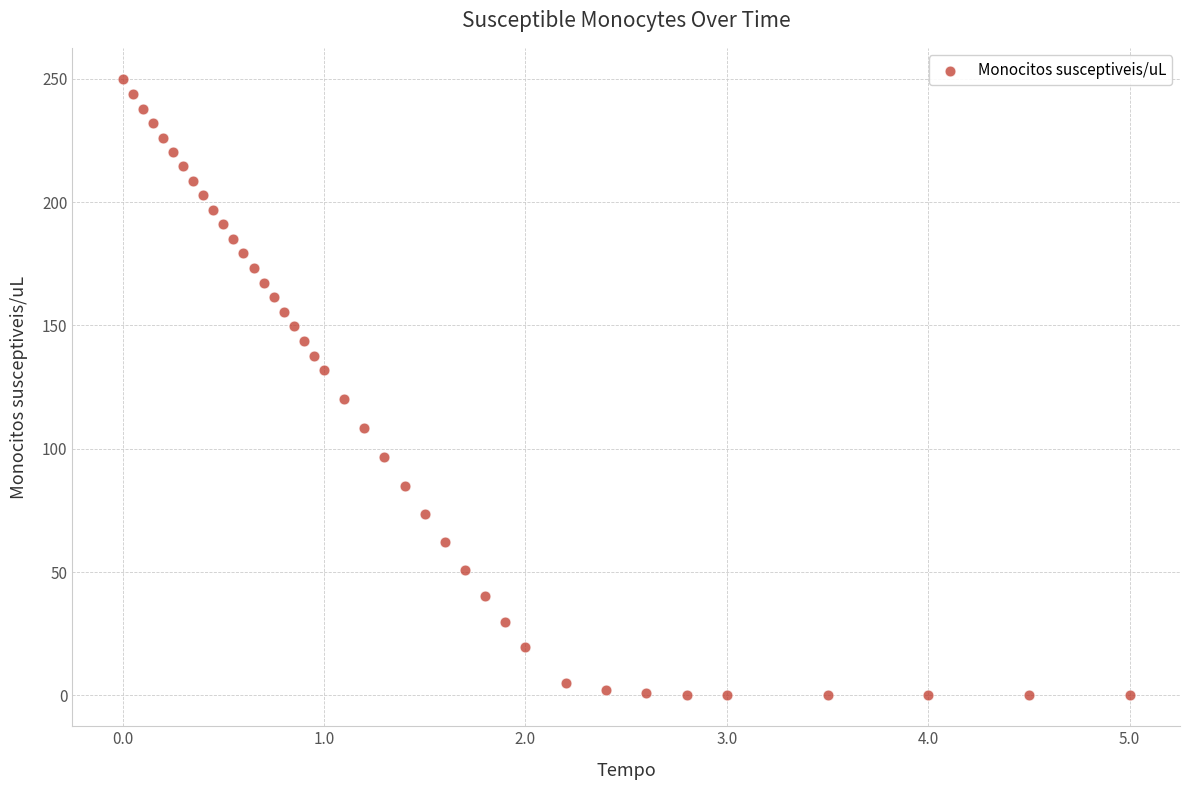

What is the range of Y values (max minus min)?

250.0